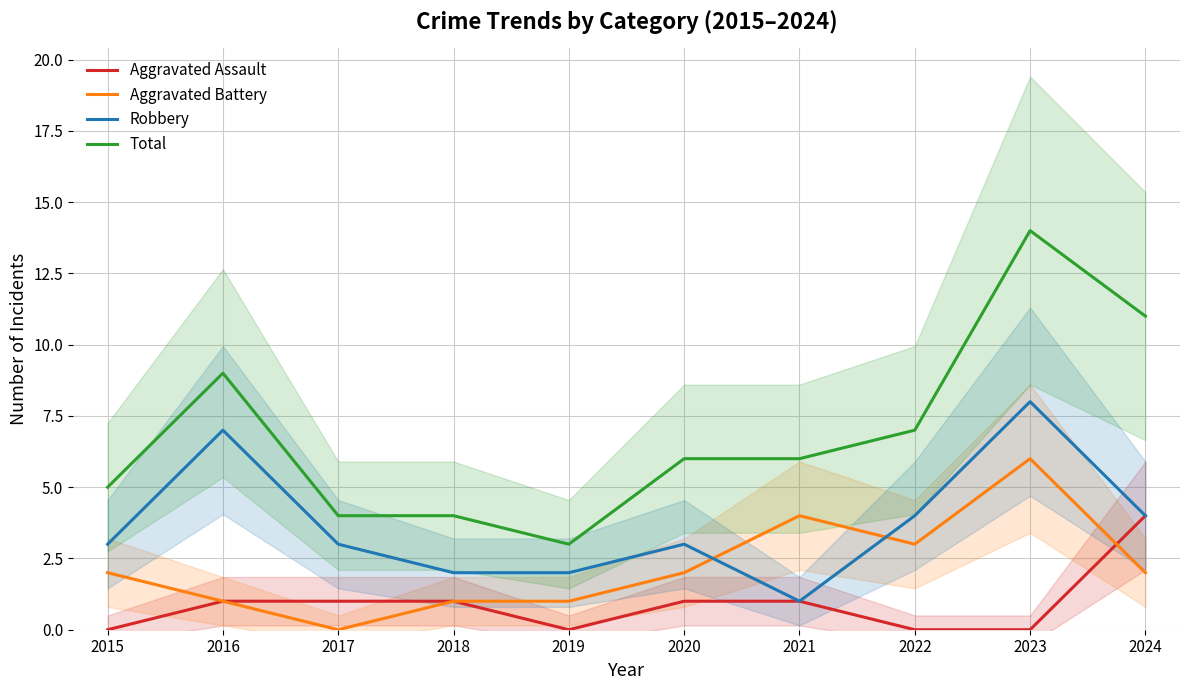

Is this an area chart (filled region under the line)?

No